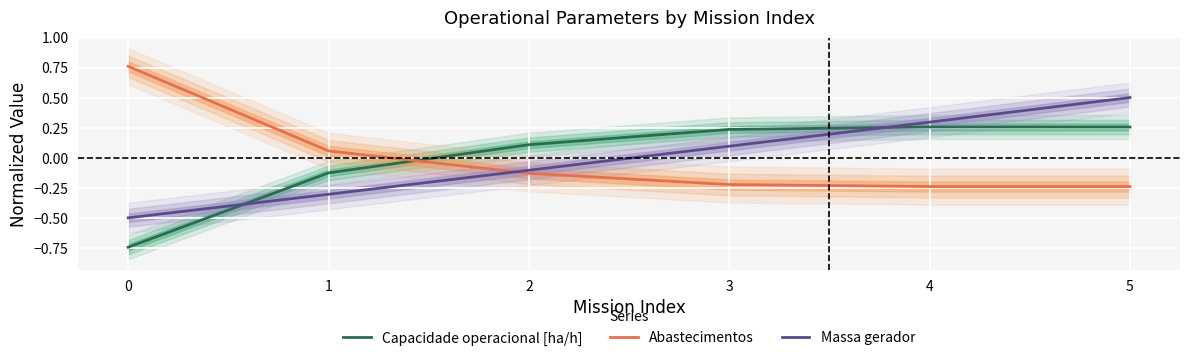

What is the difference between the maximum and minimum values in the Massa gerador series?

1.0